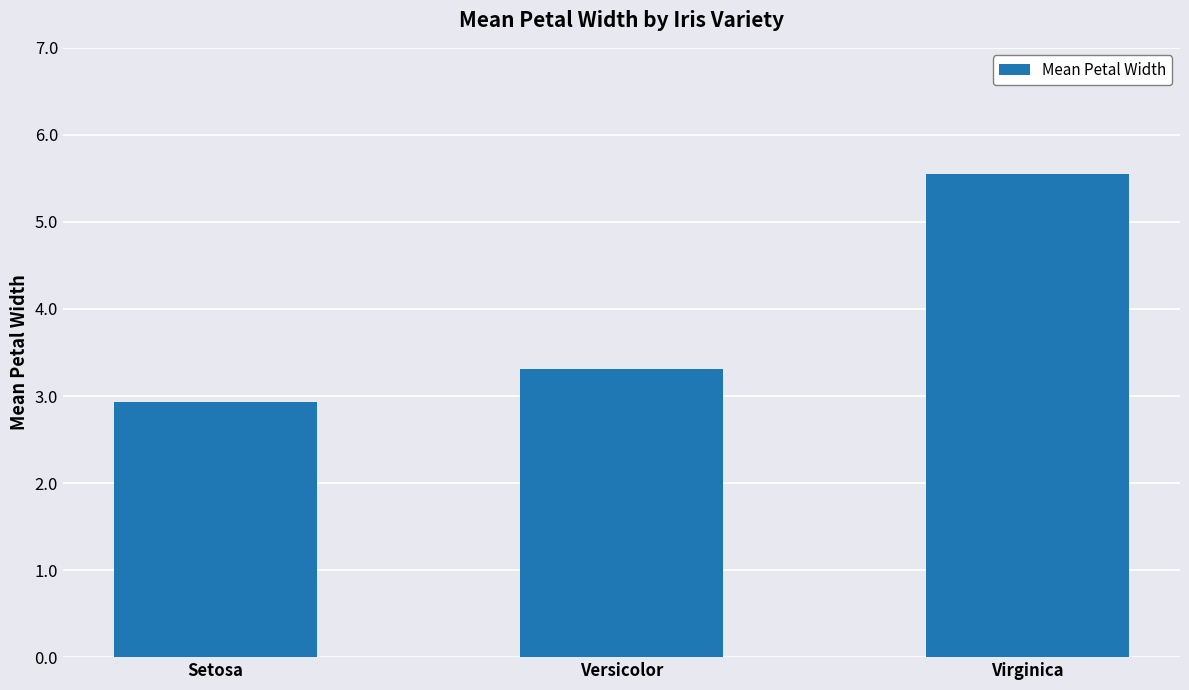

What is the value of the 3rd bar from the left?

5.6